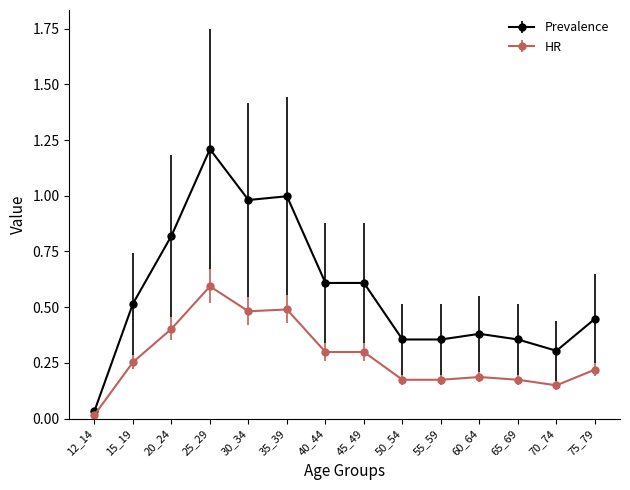

Which category has the highest value in the HR series?

25_29